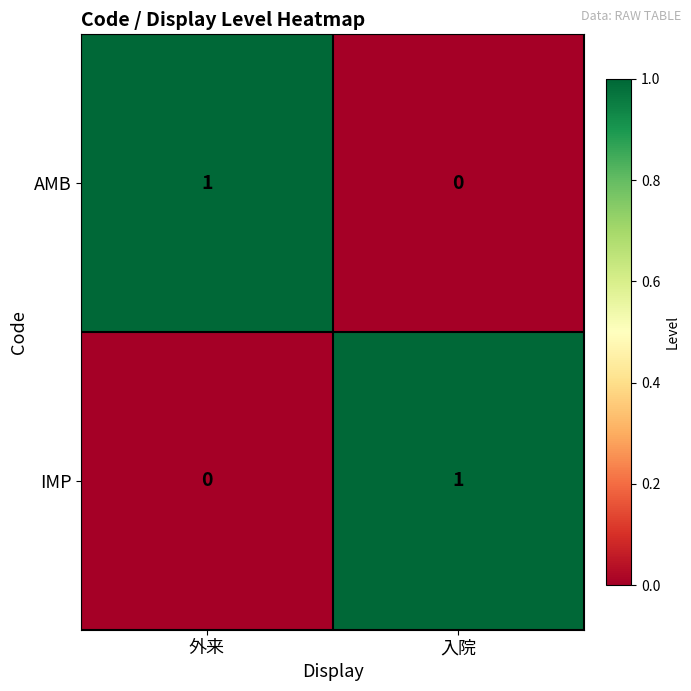

The IMP series shows 0 at 外来. True or false?

True